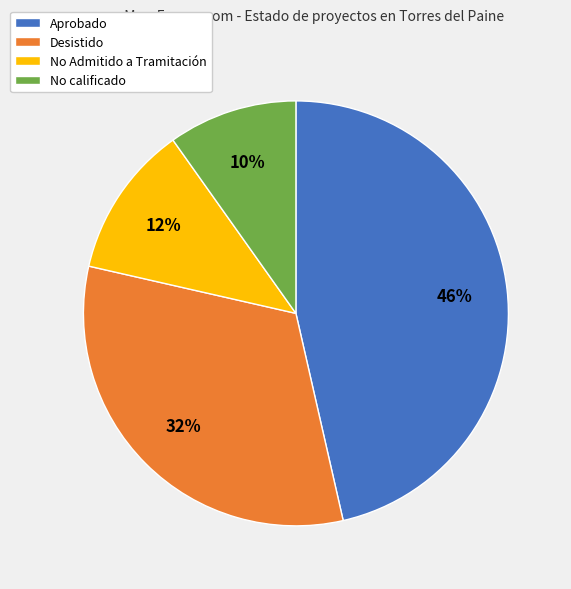

Which category has the biggest portion of the pie?

Aprobado